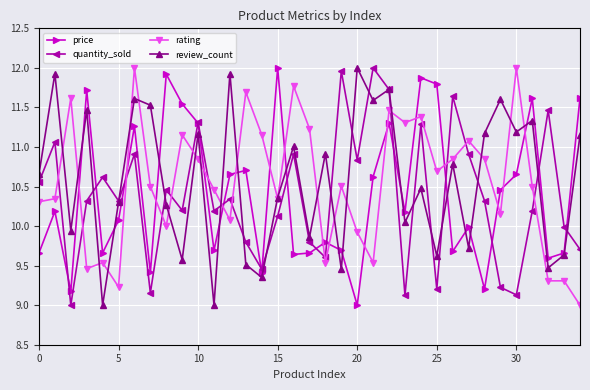

What is the lowest value of the price series?

9.0